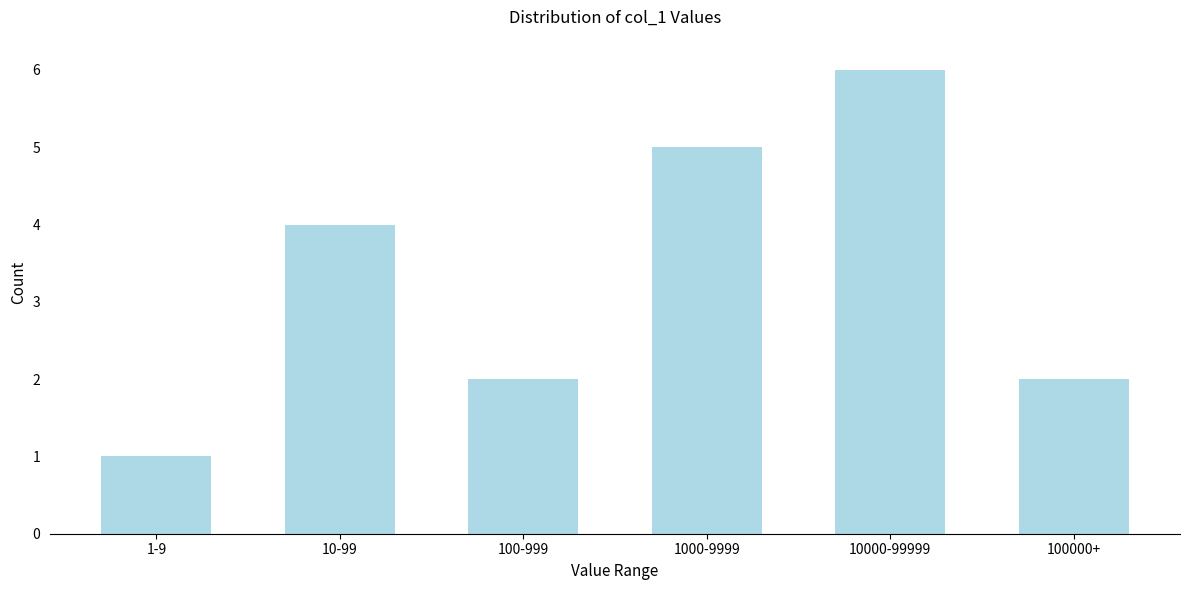

Reading left to right, what are all the values shown in this chart?

1	4	2	5	6	2